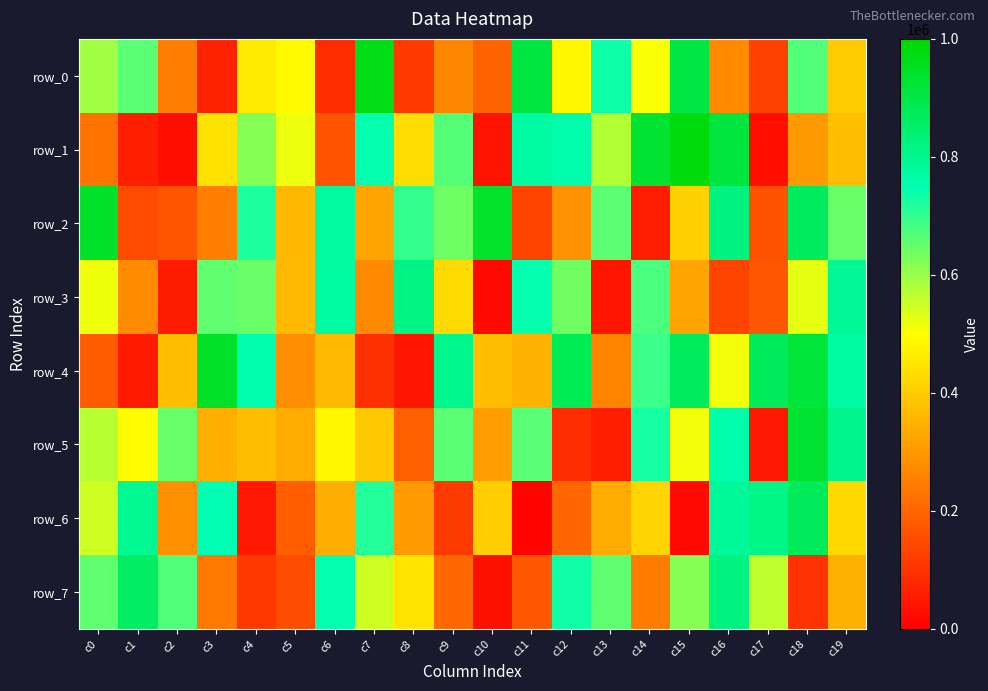

What is the maximum value for row_3?

814674